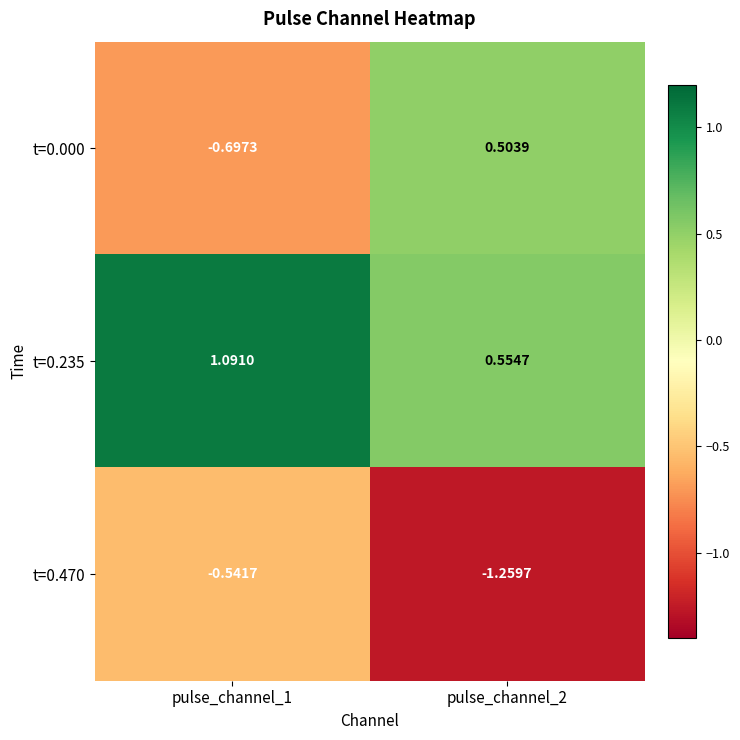

Is the value of t=0.000 at pulse_channel_1 greater than the value of t=0.235 at pulse_channel_2?

No